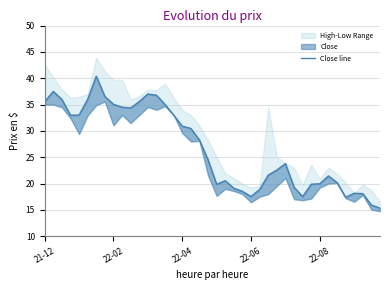

Reading left to right, what are all the values shown in this chart?

35.5	37.5	36.0	33.0	33.0	36.0	40.4	36.5	35.0	34.5	34.4	35.6	37.0	36.8	35.0	33.0	30.9	30.5	28.3	24.5	19.9	20.5	19.1	18.5	17.5	18.9	21.6	22.6	23.8	19.3	17.5	19.9	20.0	21.4	20.2	17.4	18.2	18.1	15.9	15.3